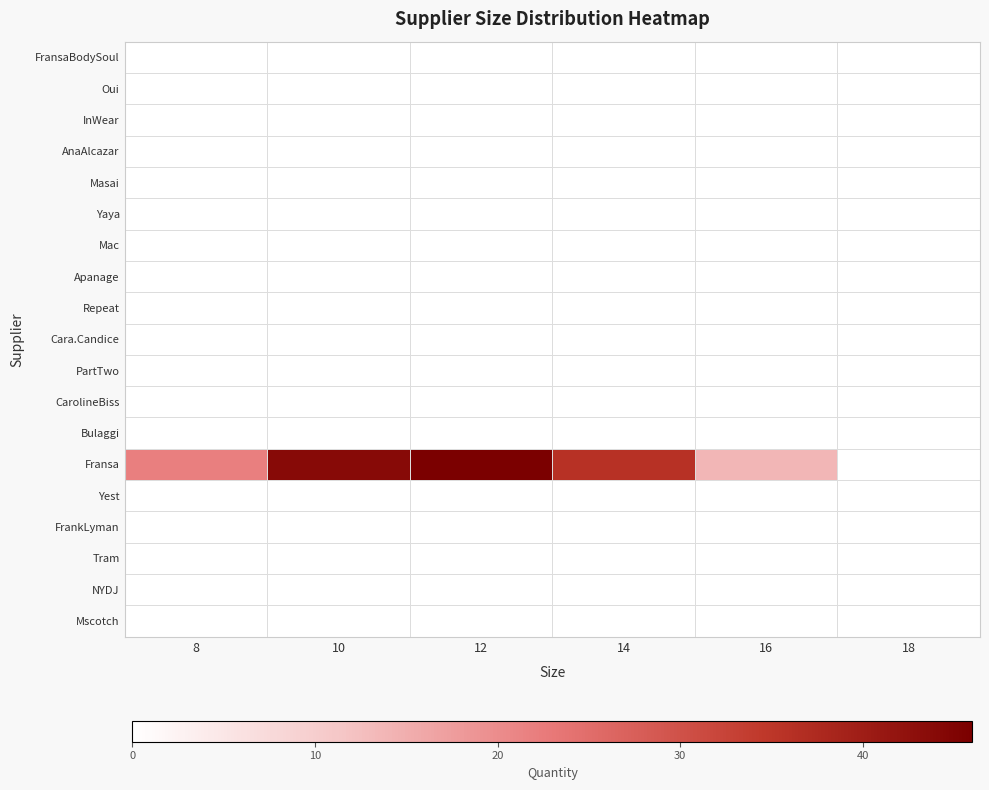

How many distinct data groups are displayed?

19